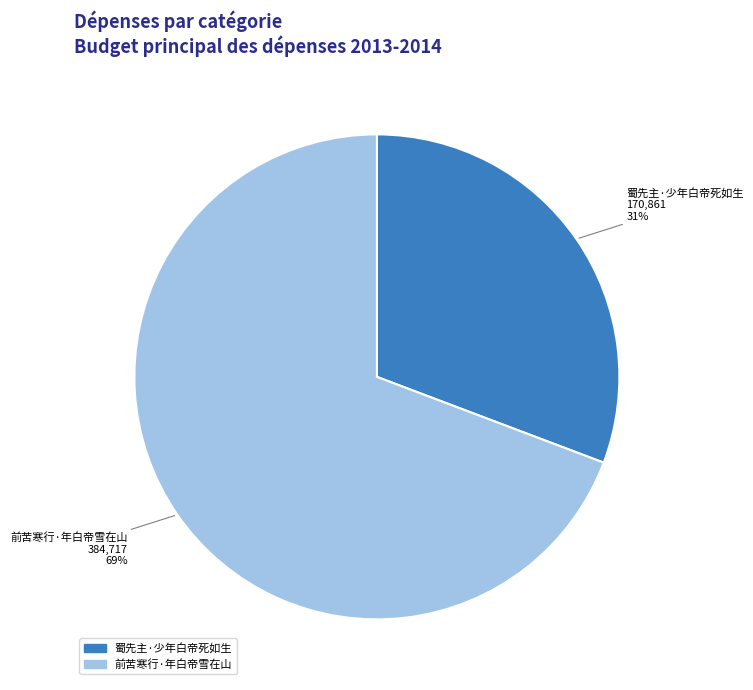

Combined, do 蜀先主·少年白帝死如生 and 前苦寒行·年白帝雪在山 account for over 50%?

Yes